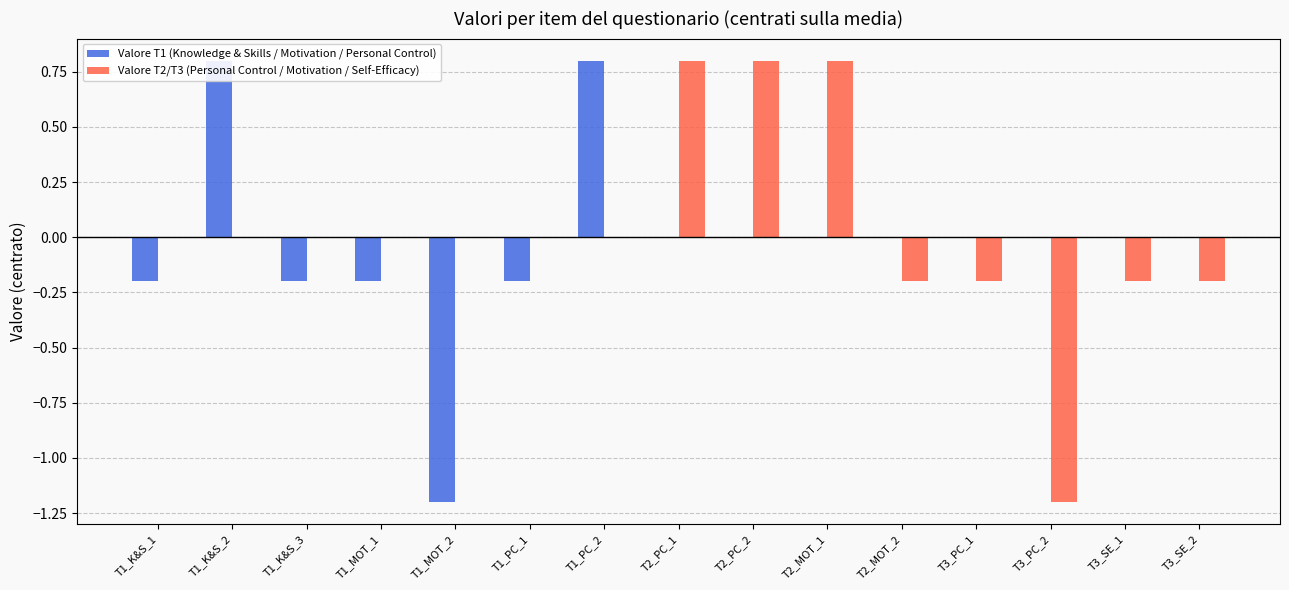

What is the total value across all series at T2_MOT_1?

0.8